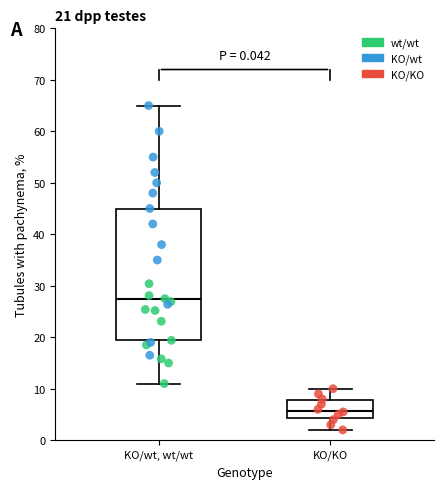

Which box is the tallest, from its lower edge to its upper edge?

KO/wt, wt/wt